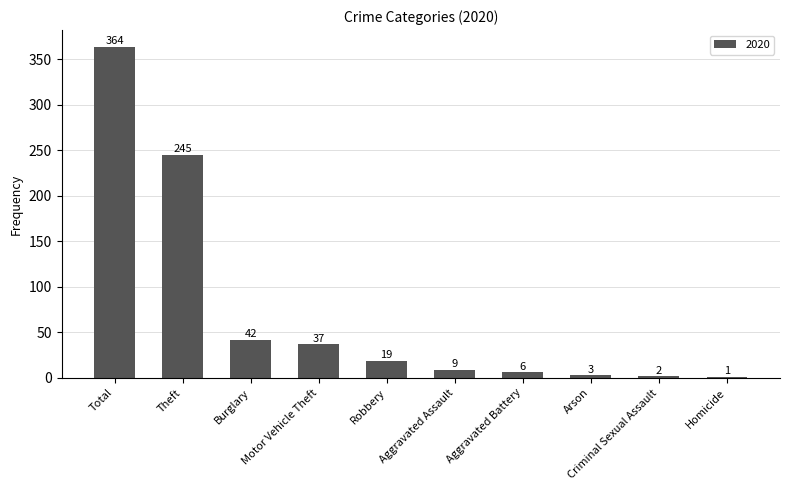

At which label does the data first exceed 19?

Total